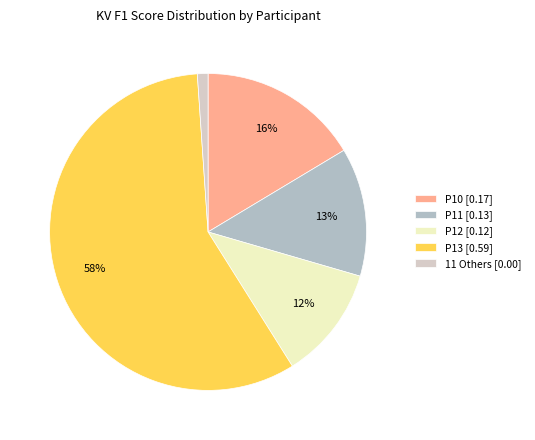

How many segments does this pie chart have?

5